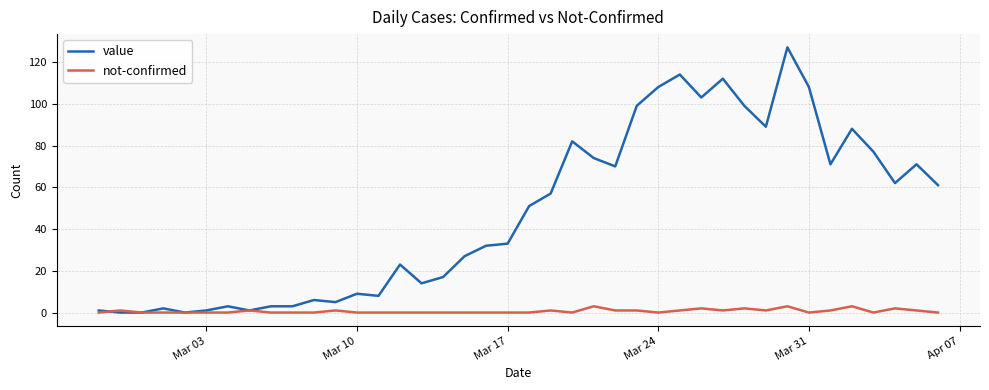

At how many categories does at least one series exceed 115?

1